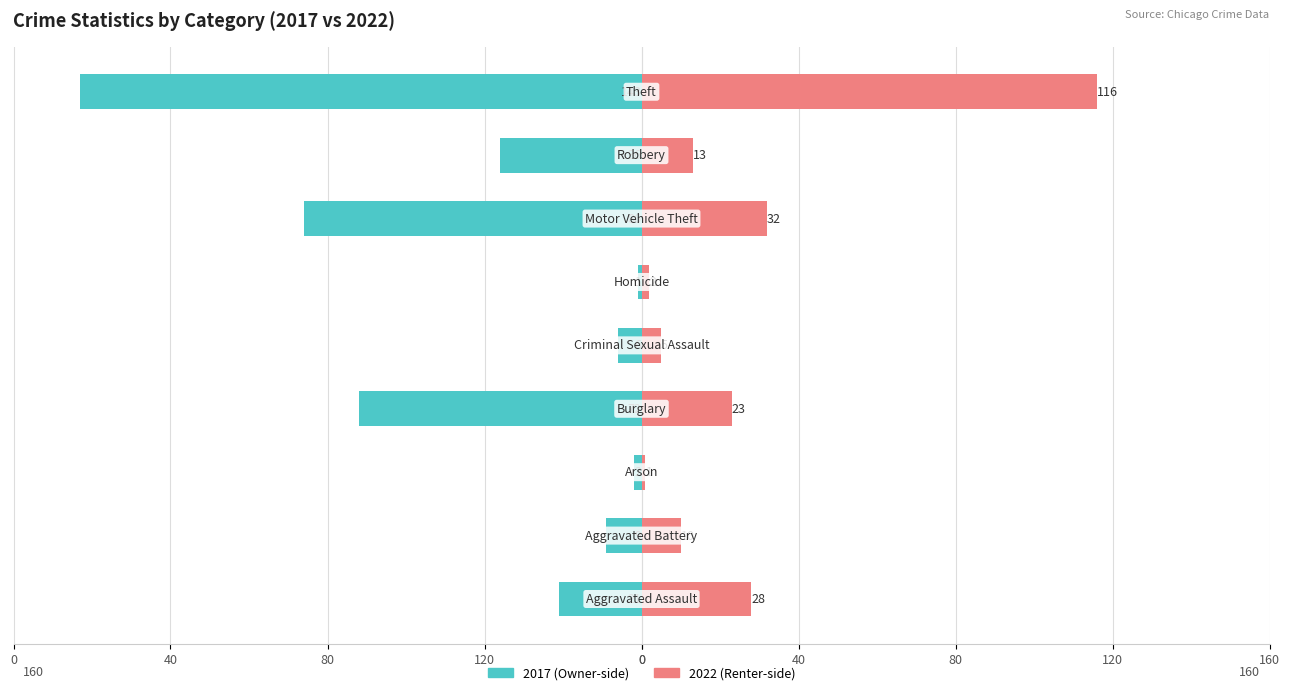

What is the sum of the 2022 values at Motor Vehicle Theft and Aggravated Battery?

42